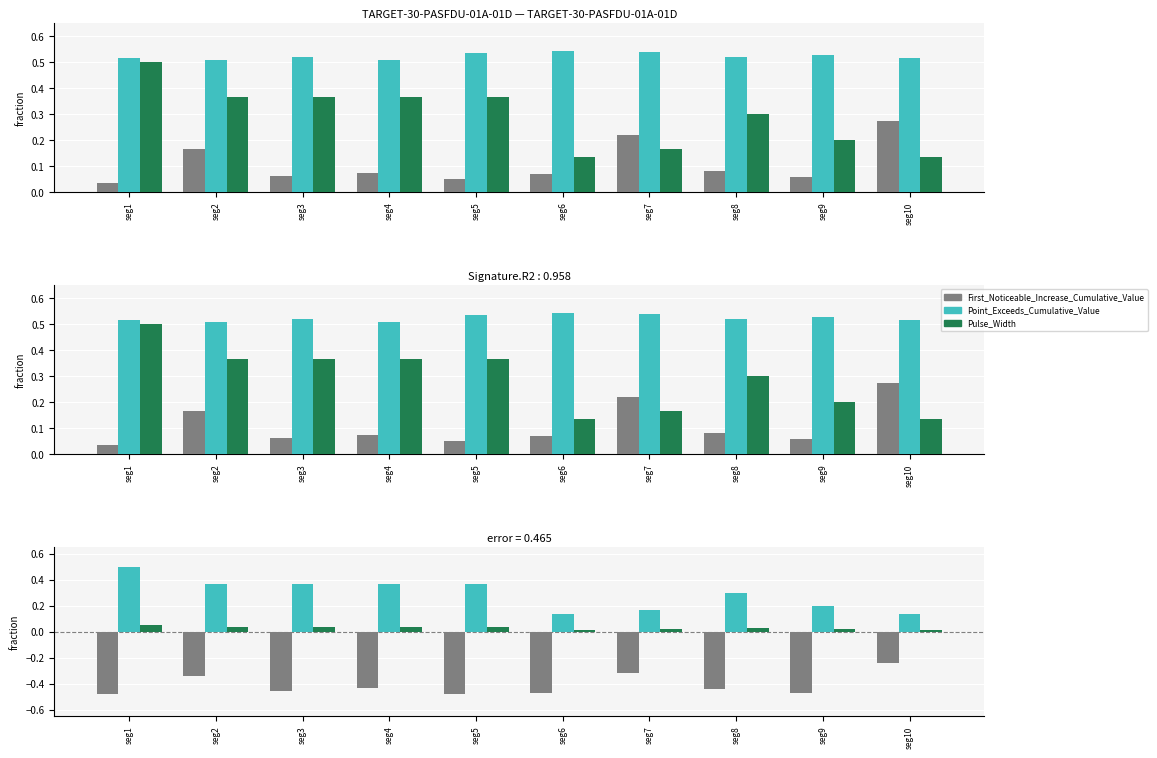

What is the difference between the highest and lowest values at seg6?

0.6